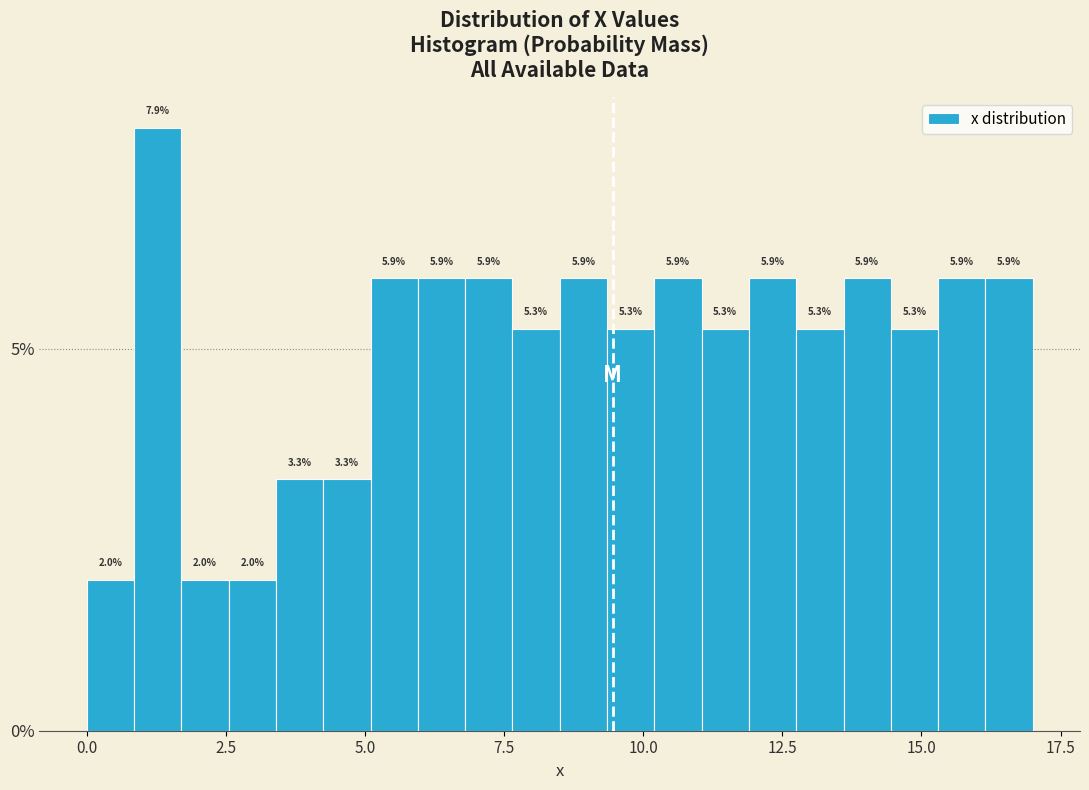

Read against the x-axis, roughly where is the centre of the tallest bar?

1.5